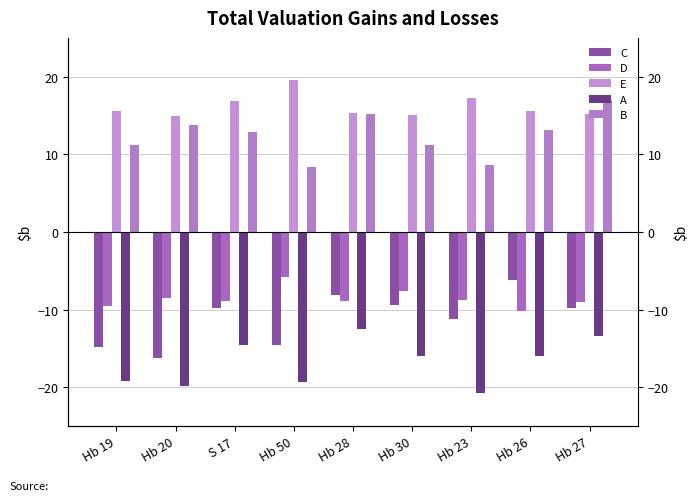

What is the lowest value of the C series?

-16.3